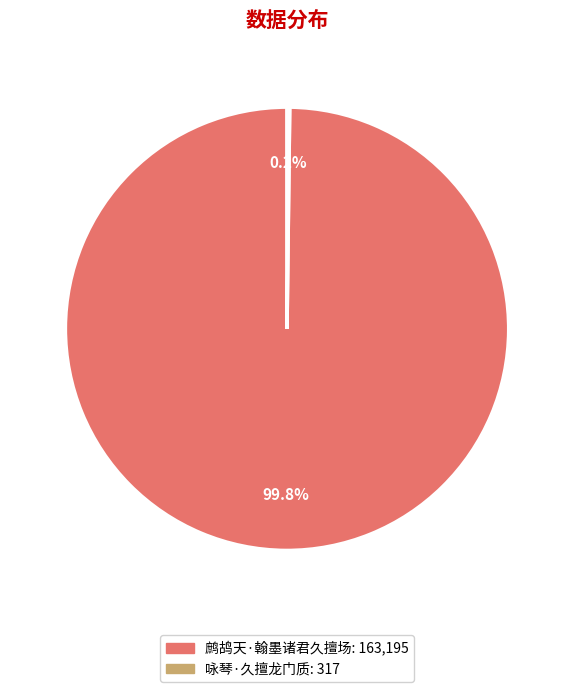

Which slice represents more than half of the pie?

鹧鸪天·翰墨诸君久擅场